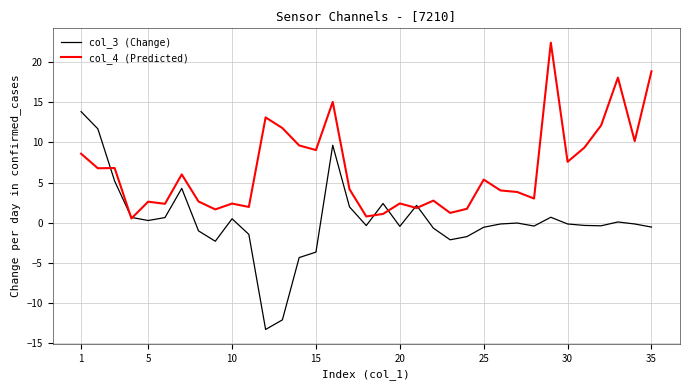

Which series has the largest total across all categories?

col_4 (Predicted)